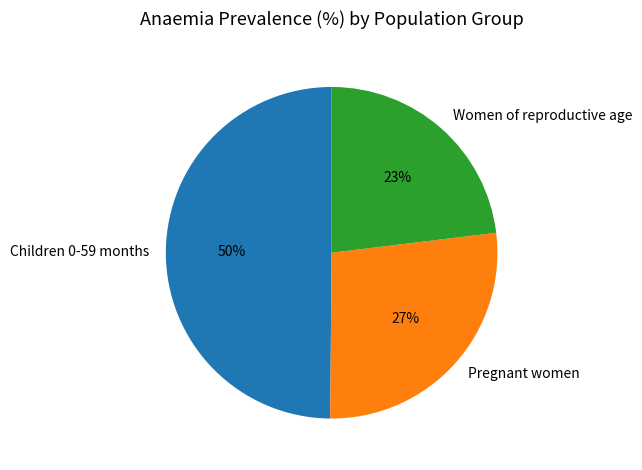

The Children 0-59 months slice represents 62% of the pie. True or false?

False